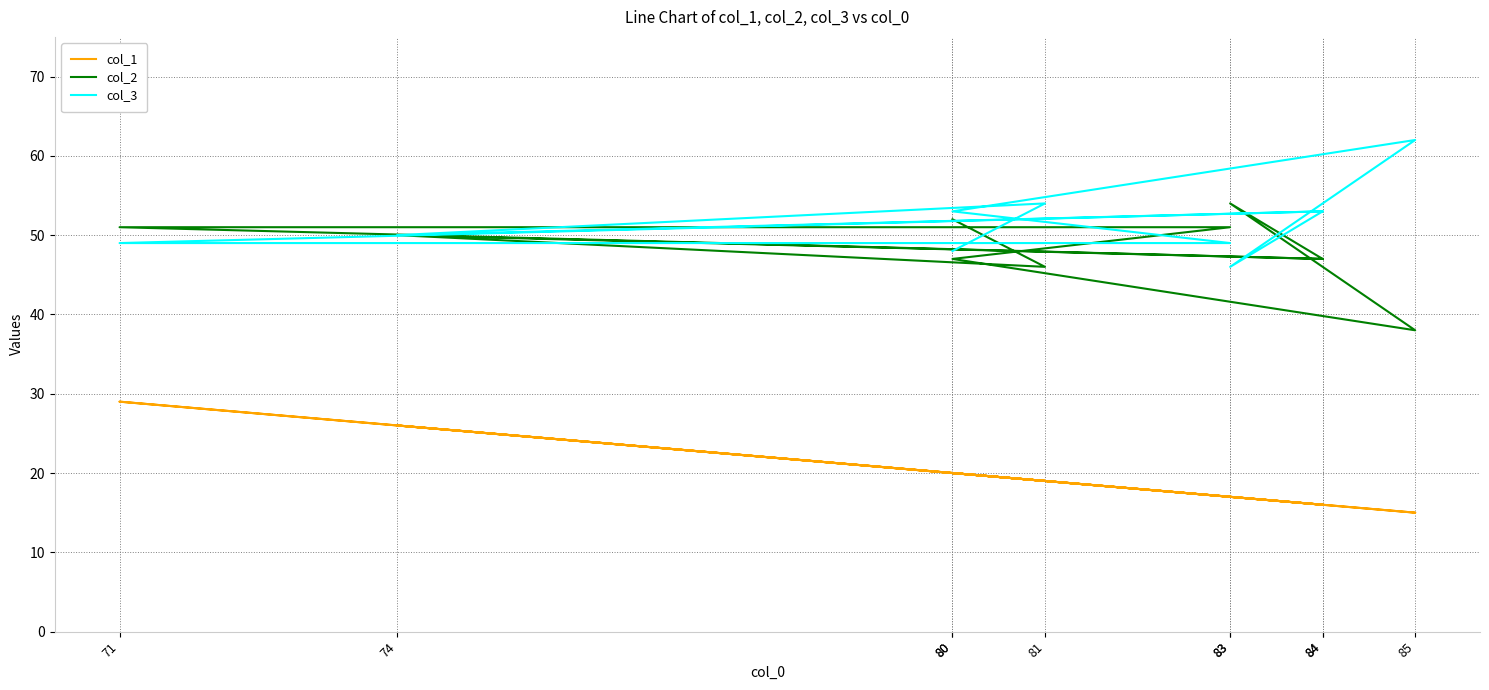

True or false: col_1 and col_3 cross at least once.

False